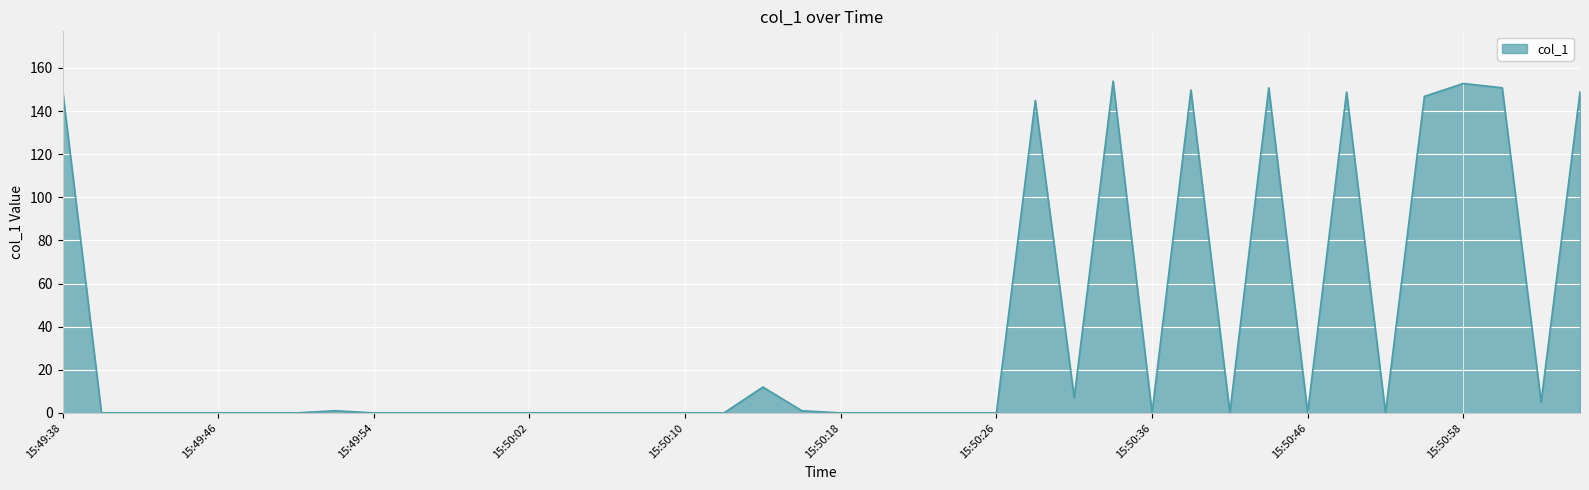

What is the difference between the maximum and minimum values?

153.9